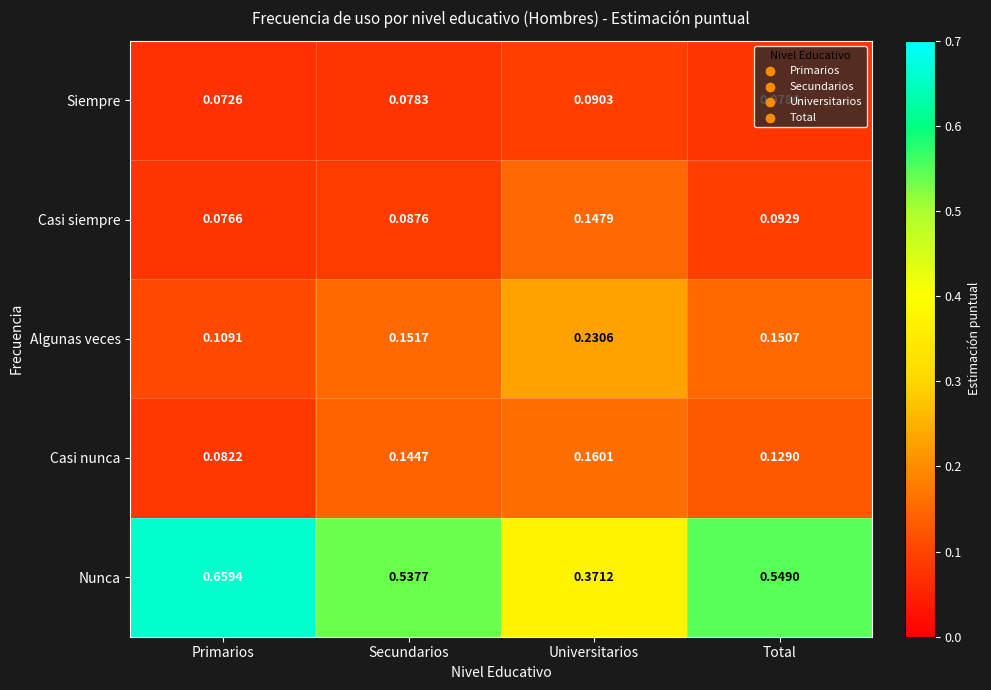

What is the total value across all series at Primarios?

1.0